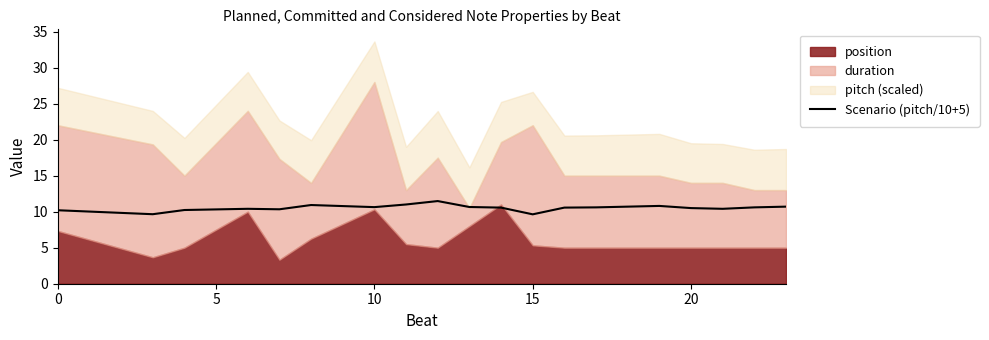

Is it true that Scenario (pitch/10+5) equals 10.2 at 0?

True